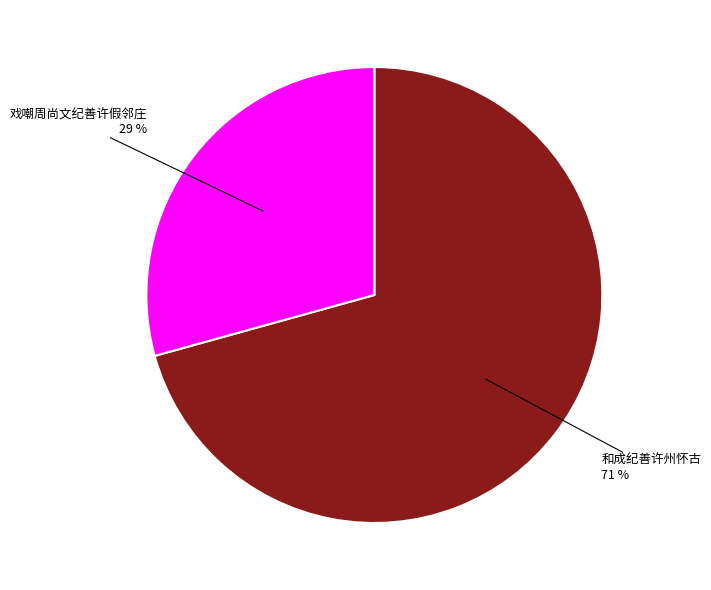

Which category has the biggest portion of the pie?

和成纪善许州怀古